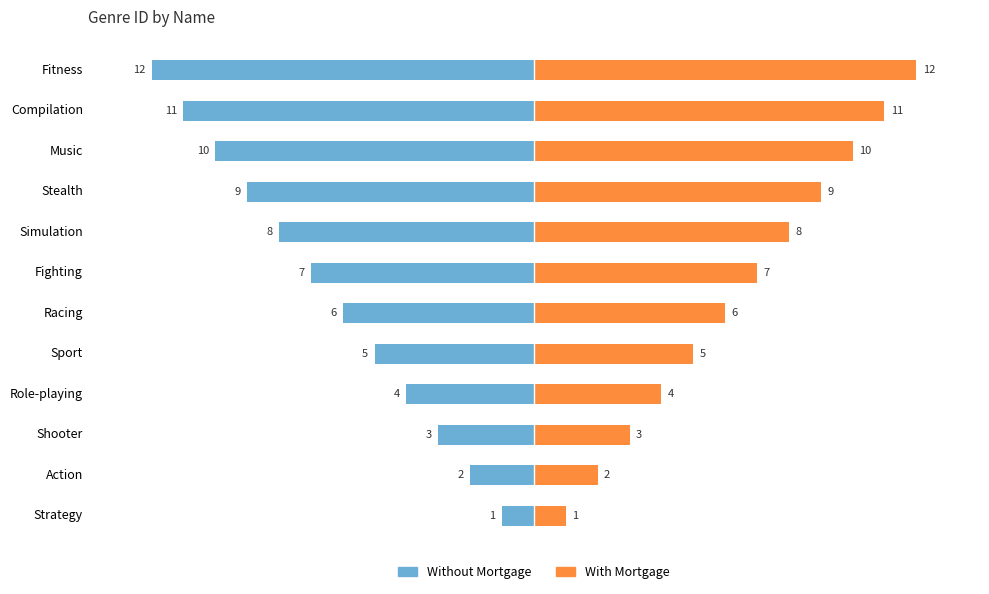

Which series has the largest range (max minus min)?

Without Mortgage